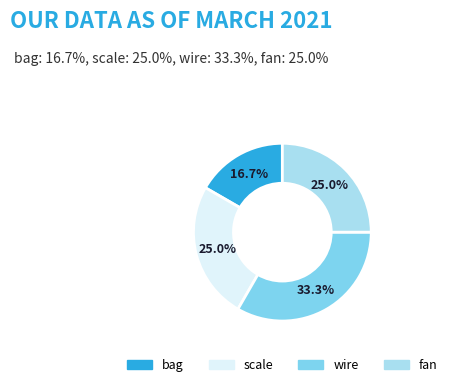

Between fan and bag, which is larger?

fan